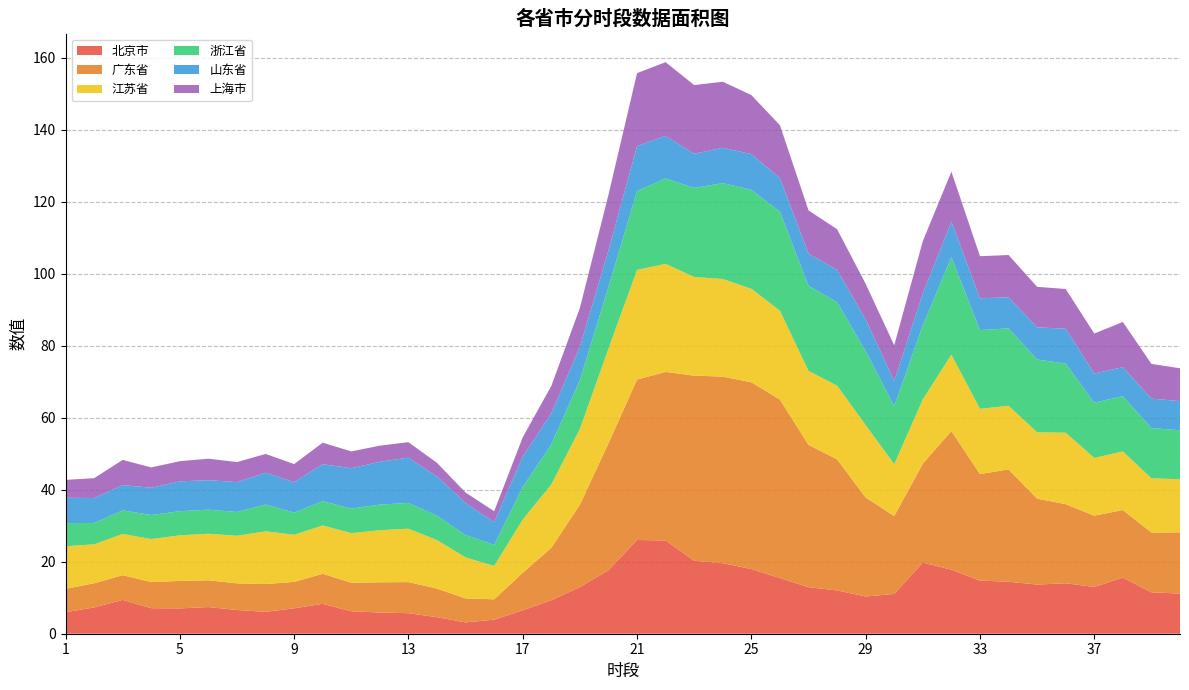

Reading left to right, what are all the values shown in this chart?

北京市: 1=6.0	2=7.3	3=9.4	4=7.1	5=7.0	6=7.4	7=6.6	8=6.1	9=7.1	10=8.3	11=6.2	12=5.9	13=5.7	14=4.6	15=3.2	16=3.9	17=6.5	18=9.3	19=12.9	20=17.6	21=26.0	22=25.9	23=20.3	24=19.6	25=18.0	26=15.5	27=12.9	28=12.0	29=10.3	30=11.0	31=19.8	32=17.8	33=14.7	34=14.5	35=13.7	36=14.0	37=13.0	38=15.6	39=11.5	40=11.2
广东省: 1=6.5	2=6.7	3=6.9	4=7.3	5=7.6	6=7.4	7=7.4	8=7.7	9=7.3	10=8.3	11=7.9	12=8.4	13=8.6	14=7.9	15=6.6	16=5.7	17=10.4	18=14.6	19=22.9	20=35.3	21=44.5	22=46.8	23=51.4	24=51.8	25=51.9	26=49.6	27=39.5	28=36.4	29=27.5	30=21.6	31=27.5	32=38.5	33=29.6	34=31.2	35=23.9	36=22.0	37=19.8	38=18.8	39=16.6	40=17.0
江苏省: 1=11.8	2=10.8	3=11.4	4=11.9	5=12.7	6=12.9	7=13.2	8=14.7	9=13.1	10=13.4	11=13.8	12=14.4	13=14.8	14=13.5	15=11.4	16=9.3	17=14.8	18=17.6	19=21.0	20=26.3	21=30.5	22=30.0	23=27.4	24=27.1	25=26.0	26=24.7	27=20.5	28=20.5	29=20.1	30=14.4	31=17.8	32=21.2	33=18.1	34=17.7	35=18.4	36=19.8	37=16.1	38=16.3	39=15.1	40=14.7
浙江省: 1=6.4	2=5.9	3=6.5	4=6.7	5=6.7	6=6.7	7=6.6	8=7.4	9=6.2	10=6.7	11=6.8	12=7.1	13=7.2	14=6.8	15=6.2	16=5.8	17=9.0	18=11.1	19=13.6	20=17.1	21=21.9	22=23.7	23=24.7	24=26.6	25=27.5	26=27.5	27=23.6	28=23.2	29=20.5	30=16.1	31=20.6	32=27.1	33=21.9	34=21.5	35=20.2	36=19.2	37=15.3	38=15.4	39=13.9	40=13.6
山东省: 1=7.1	2=6.9	3=7.0	4=7.6	5=8.3	6=8.2	7=8.3	8=8.8	9=8.5	10=10.3	11=11.2	12=11.9	13=12.6	14=10.9	15=8.9	16=6.3	17=8.4	18=8.6	19=9.2	20=10.2	21=12.5	22=11.8	23=9.5	24=9.8	25=9.9	26=9.3	27=8.9	28=9.0	29=8.8	30=7.0	31=8.9	32=9.9	33=8.8	34=8.6	35=8.9	36=9.7	37=8.1	38=8.0	39=8.2	40=8.1
上海市: 1=5.0	2=5.5	3=7.0	4=5.6	5=5.6	6=5.9	7=5.6	8=5.2	9=5.0	10=6.0	11=4.7	12=4.5	13=4.3	14=3.8	15=2.9	16=3.1	17=5.4	18=7.6	19=10.8	20=15.4	21=20.2	22=20.5	23=19.1	24=18.3	25=16.4	26=14.7	27=12.0	28=11.3	29=9.8	30=9.9	31=14.5	32=13.8	33=11.7	34=11.7	35=11.2	36=11.0	37=11.1	38=12.6	39=9.6	40=9.1